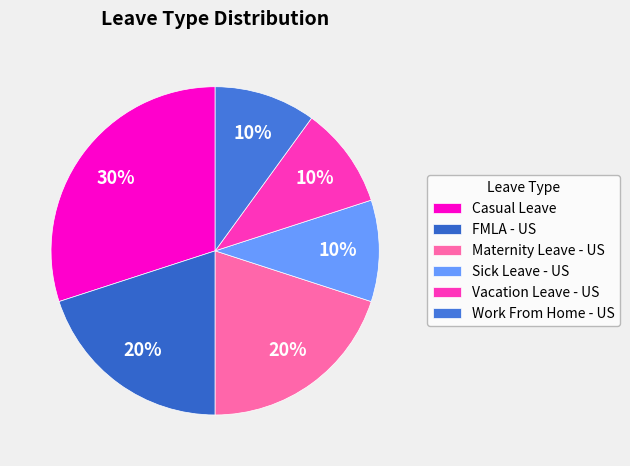

Count the number of slices in the pie.

6